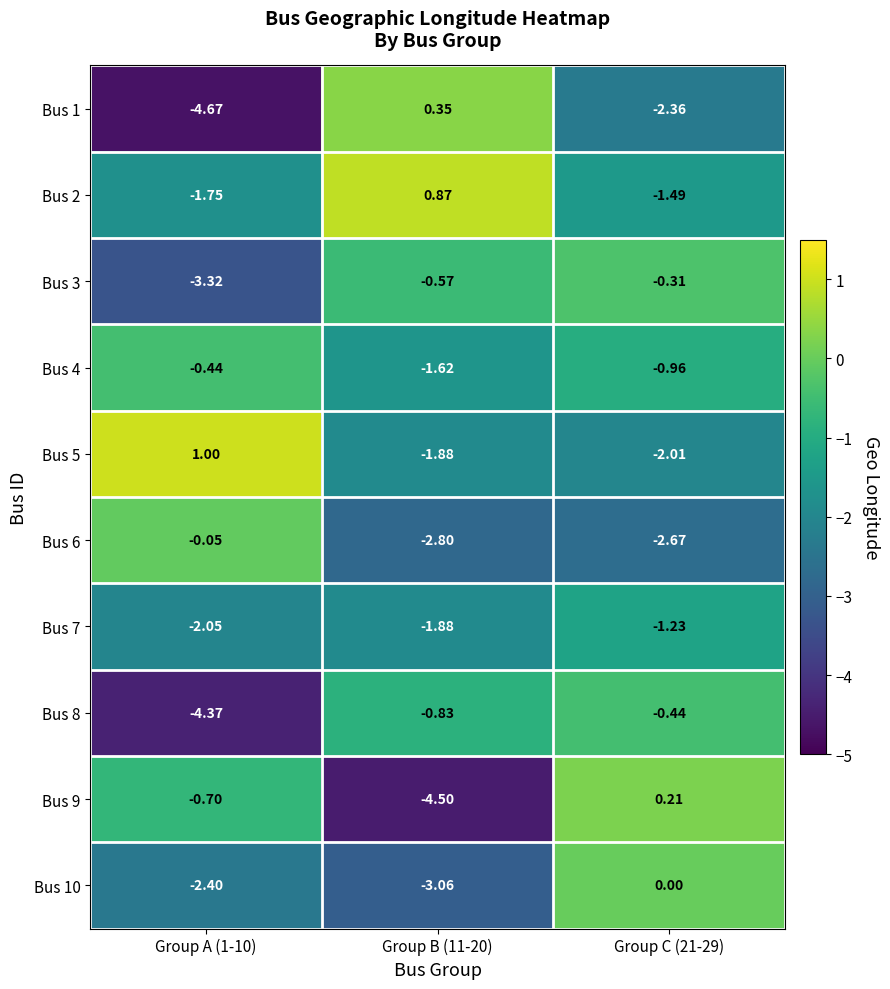

Count the number of data series in this chart.

10